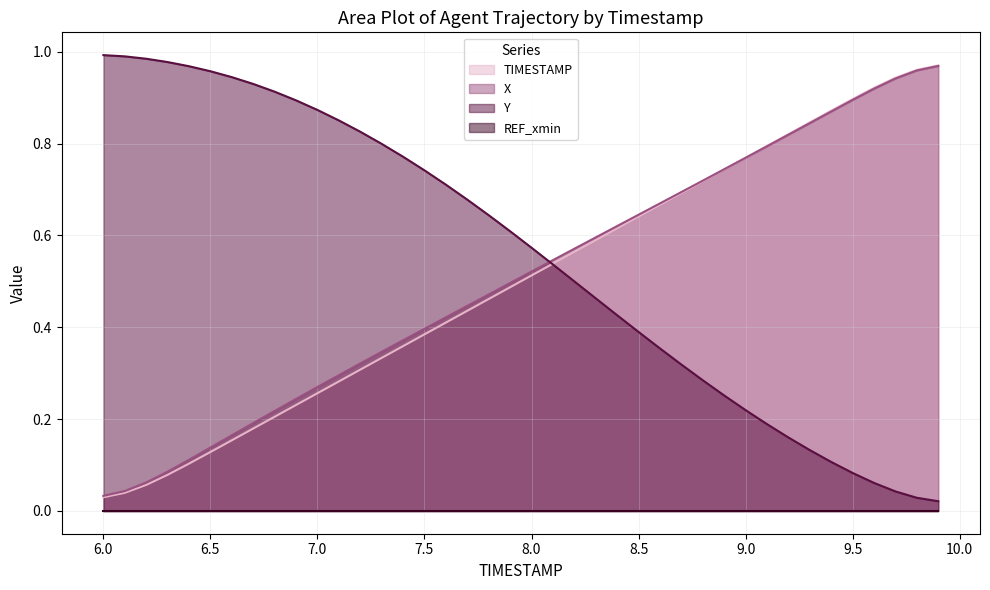

Which series has the largest total across all categories?

Y